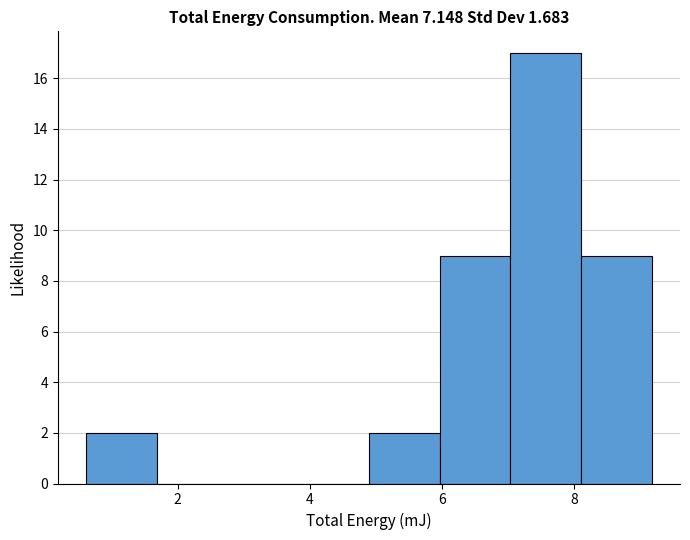

Over which range of the x-axis is the bar tallest?

7.0 to 8.2